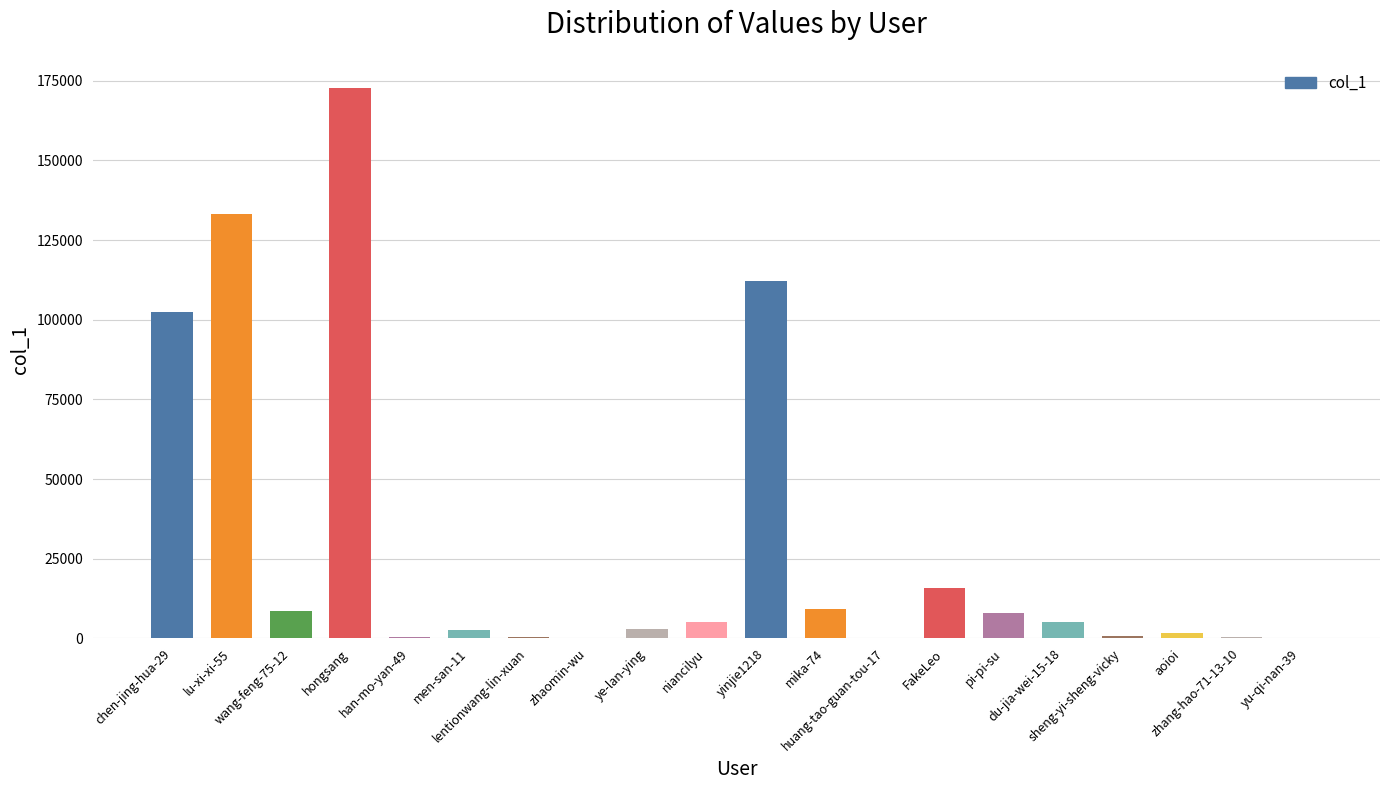

At which category does the chart reach its peak across all series?

hongsang